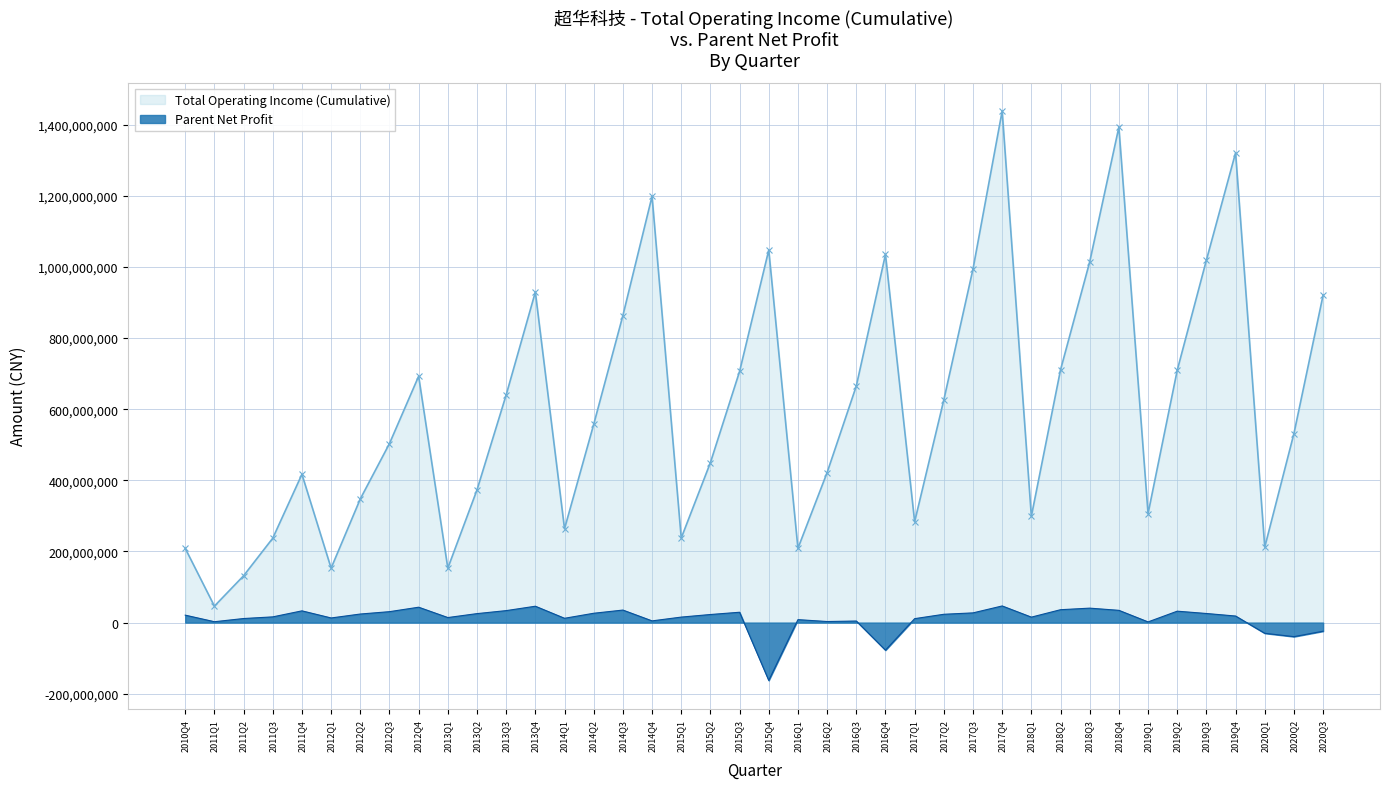

Which series has the largest range (max minus min)?

Total Operating Income (Cumulative)